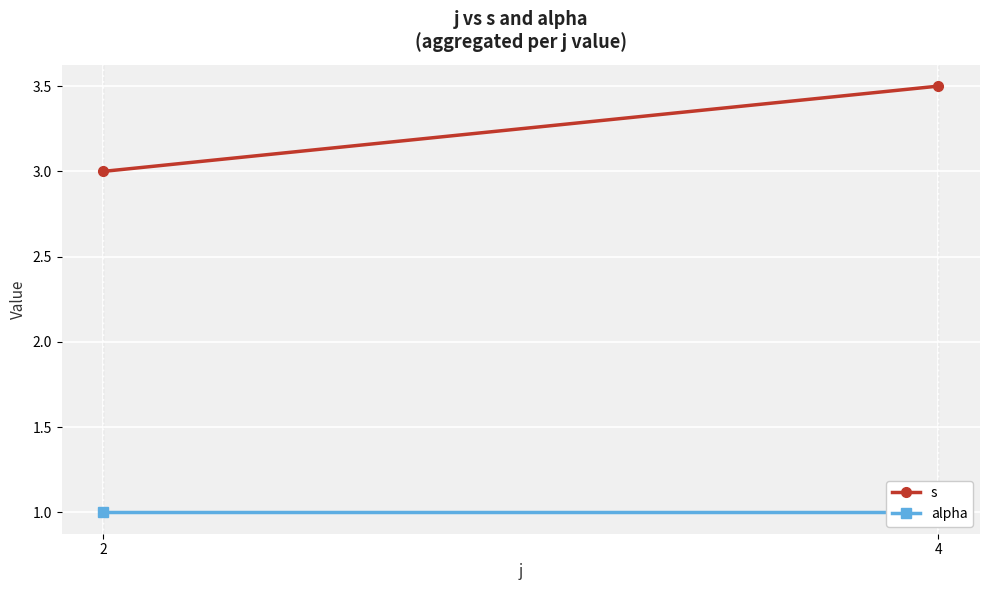

At which label does s reach its peak?

4